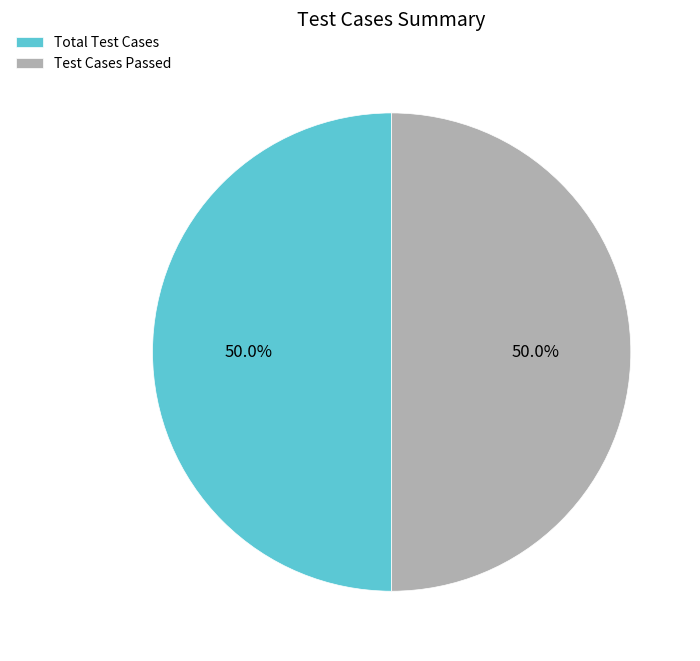

Count the number of slices in the pie.

2